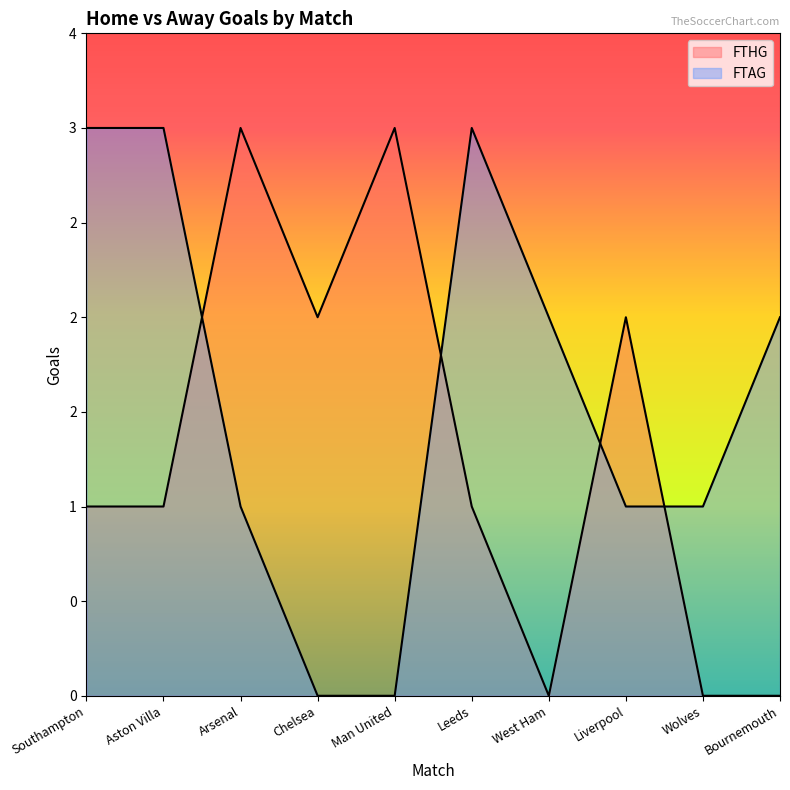

What is the difference between the highest and lowest values at Chelsea?

2